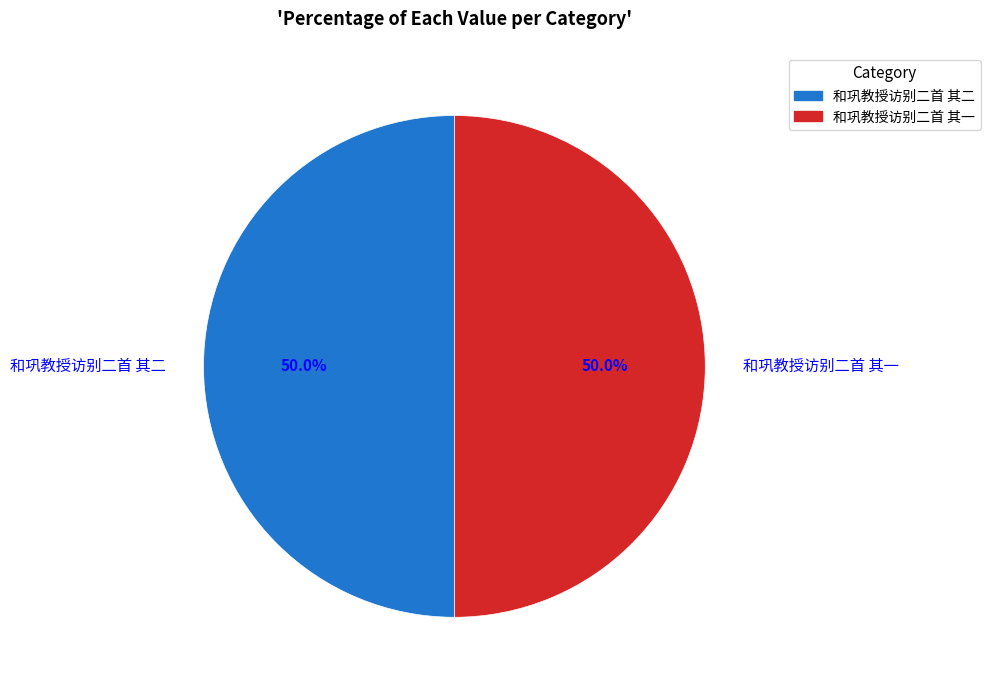

To the nearest percent, what is the combined percentage of 和巩教授访别二首 其一 and 和巩教授访别二首 其二?

100%